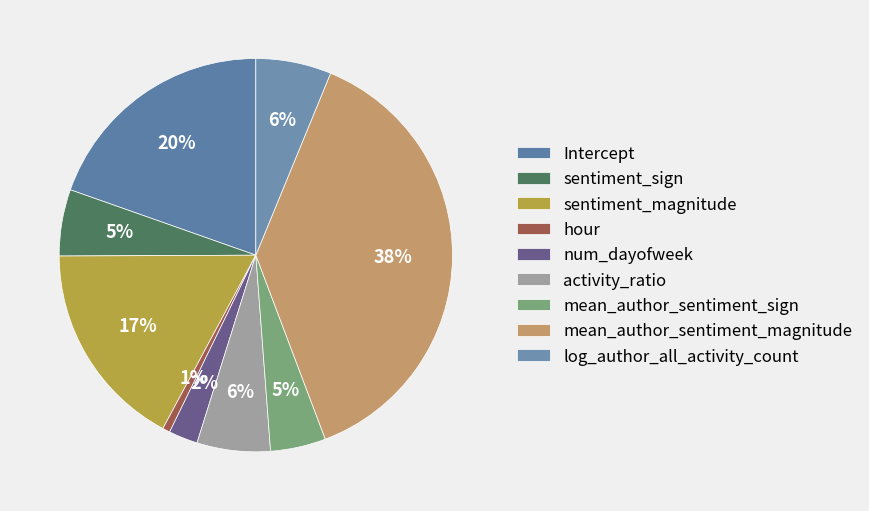

To the nearest percent, what portion does mean_author_sentiment_magnitude represent?

38%